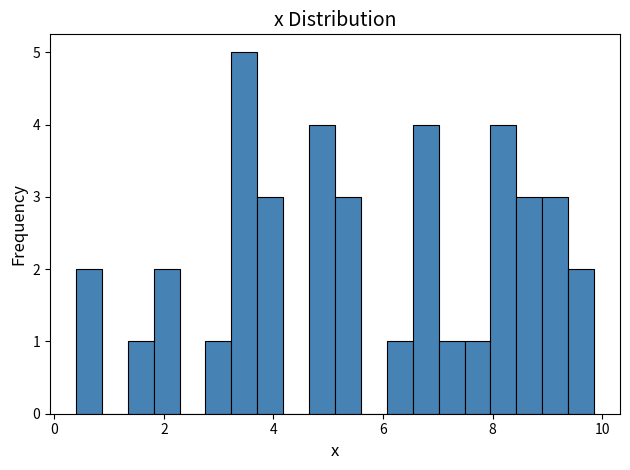

Around what value on the x-axis is the tallest bar? Give the approximate position of its centre, as read against the axis.

3.4